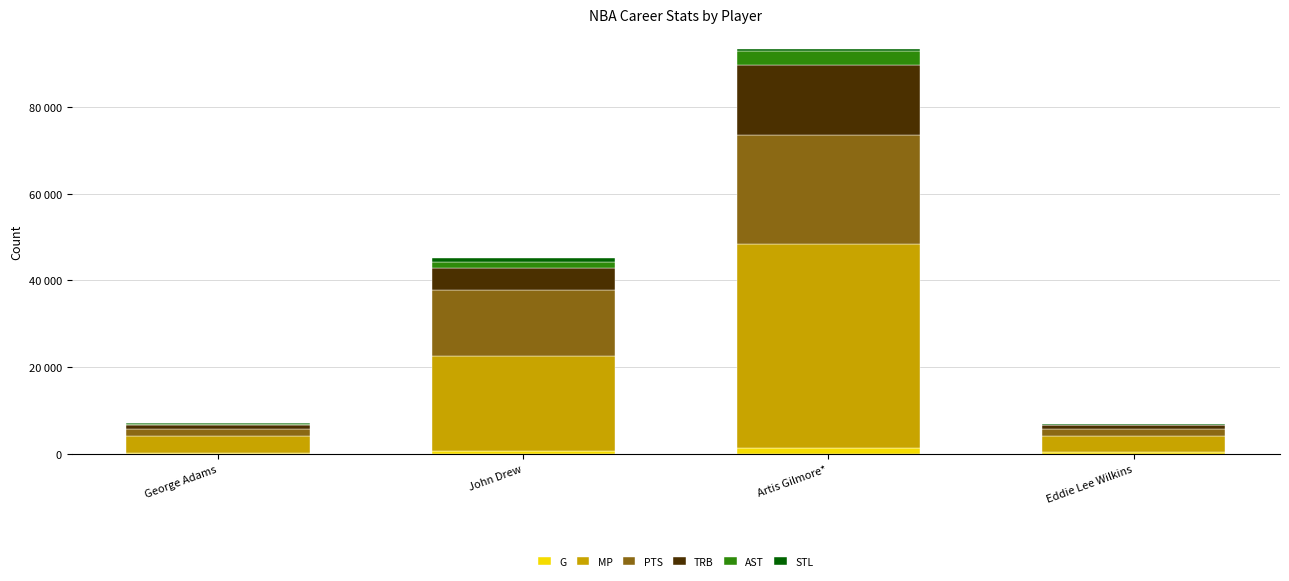

Are the bars grouped side by side (vs. stacked)?

No